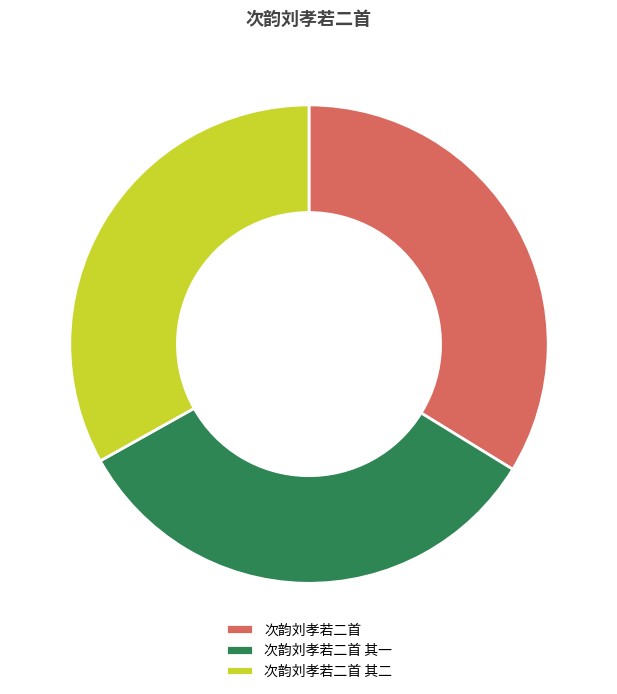

Count the number of slices in the pie.

3